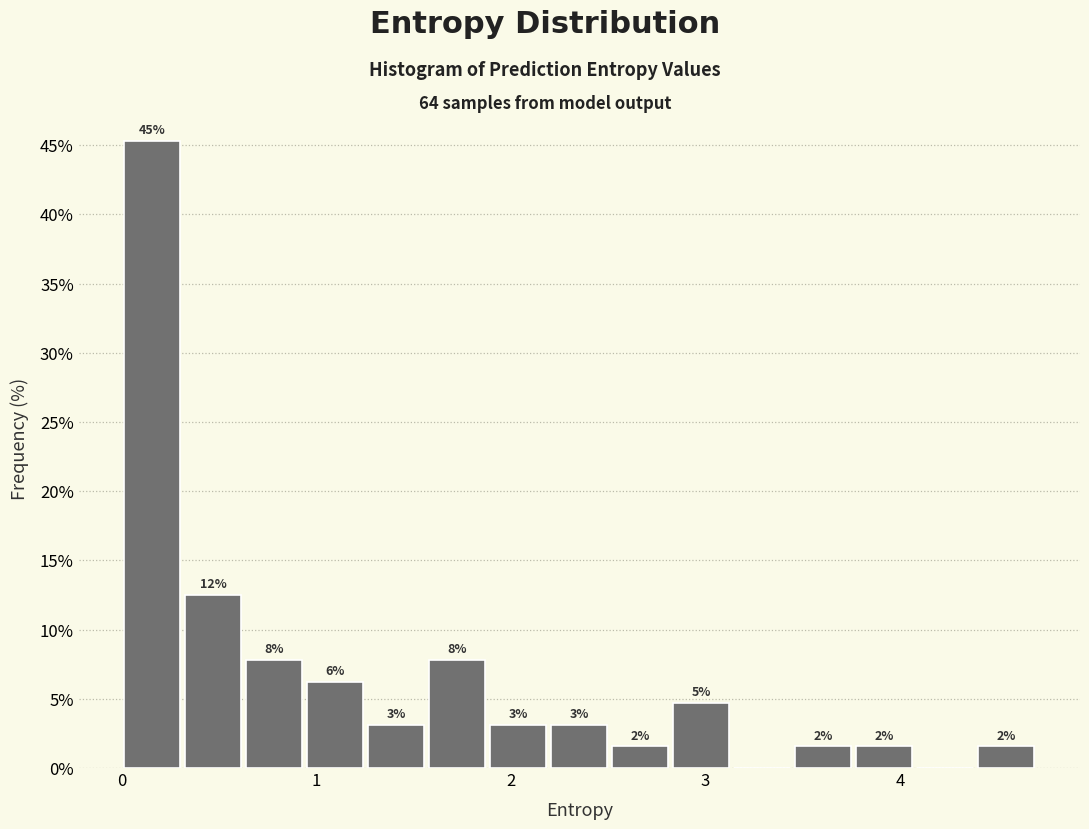

Around what value on the x-axis is the tallest bar? Give the approximate position of its centre, as read against the axis.

0.2